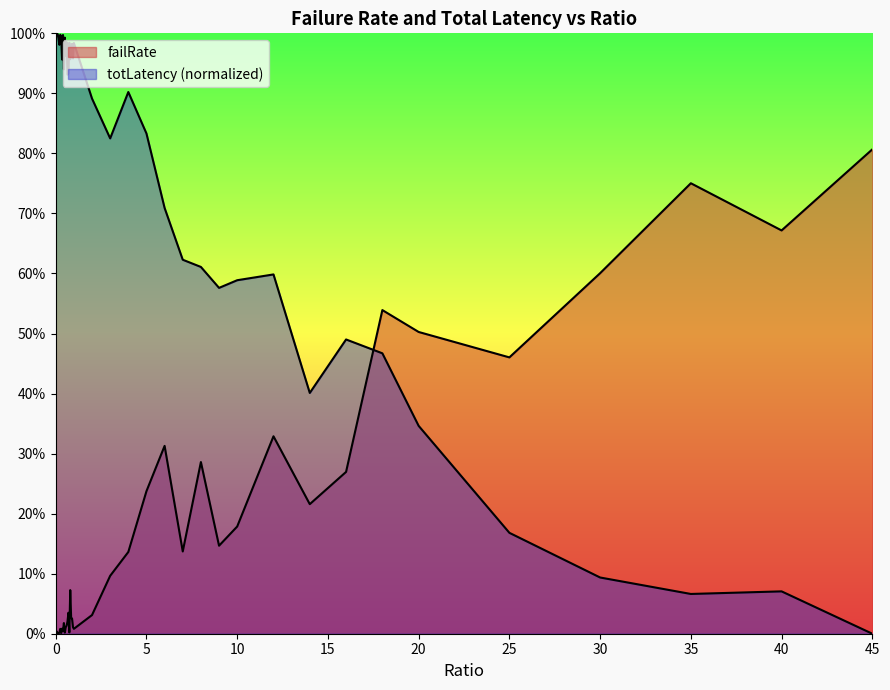

Reading right to left, extract all data points from this chart.

failRate: 0.8	0.7	0.8	0.6	0.5	0.5	0.5	0.3	0.2	0.3	0.2	0.1	0.3	0.1	0.3	0.2	0.1	0.1	0.0	0.0	0.0	0.0	0.0	0.1	0.0	0.0	0.0	0.0	0.0	0.0	0.0	0.0	0.0	0.0	0.0	0.0	0.0	0.0	0.0	0.0
totLatency: 0.0	0.1	0.1	0.1	0.2	0.3	0.5	0.5	0.4	0.6	0.6	0.6	0.6	0.6	0.7	0.8	0.9	0.8	0.9	1.0	1.0	1.0	1.0	1.0	1.0	0.9	0.9	1.0	1.0	1.0	0.9	1.0	1.0	1.0	1.0	1.0	1.0	1.0	1.0	1.0